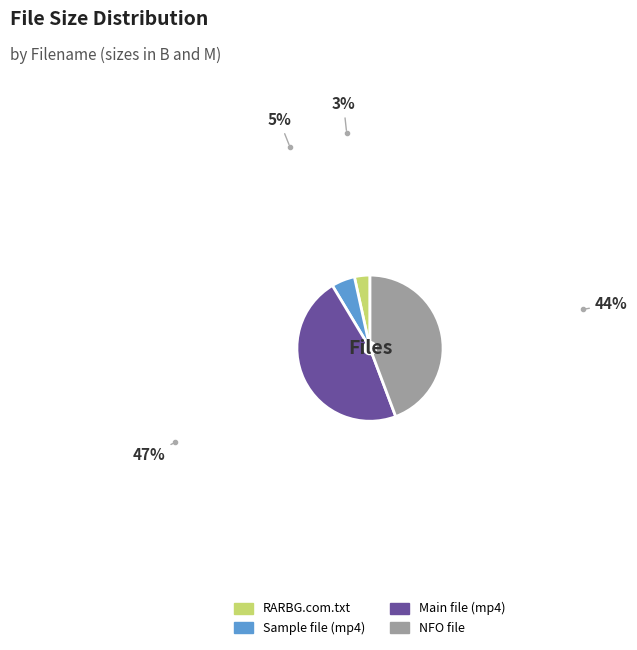

Which slice is the largest?

Main file (mp4)